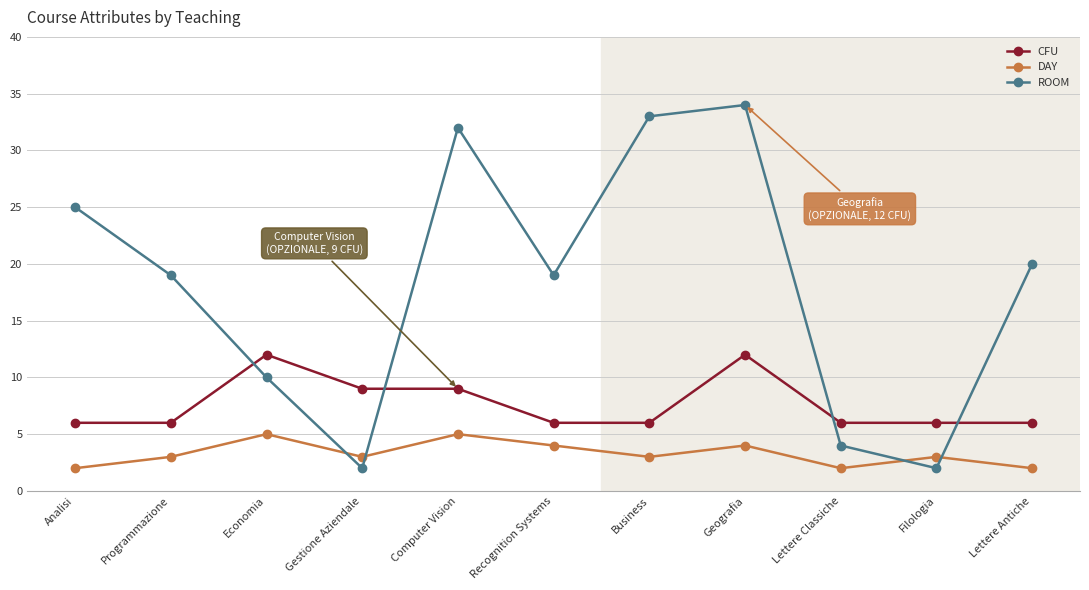

What is the label of the 9th point from the right?

Economia